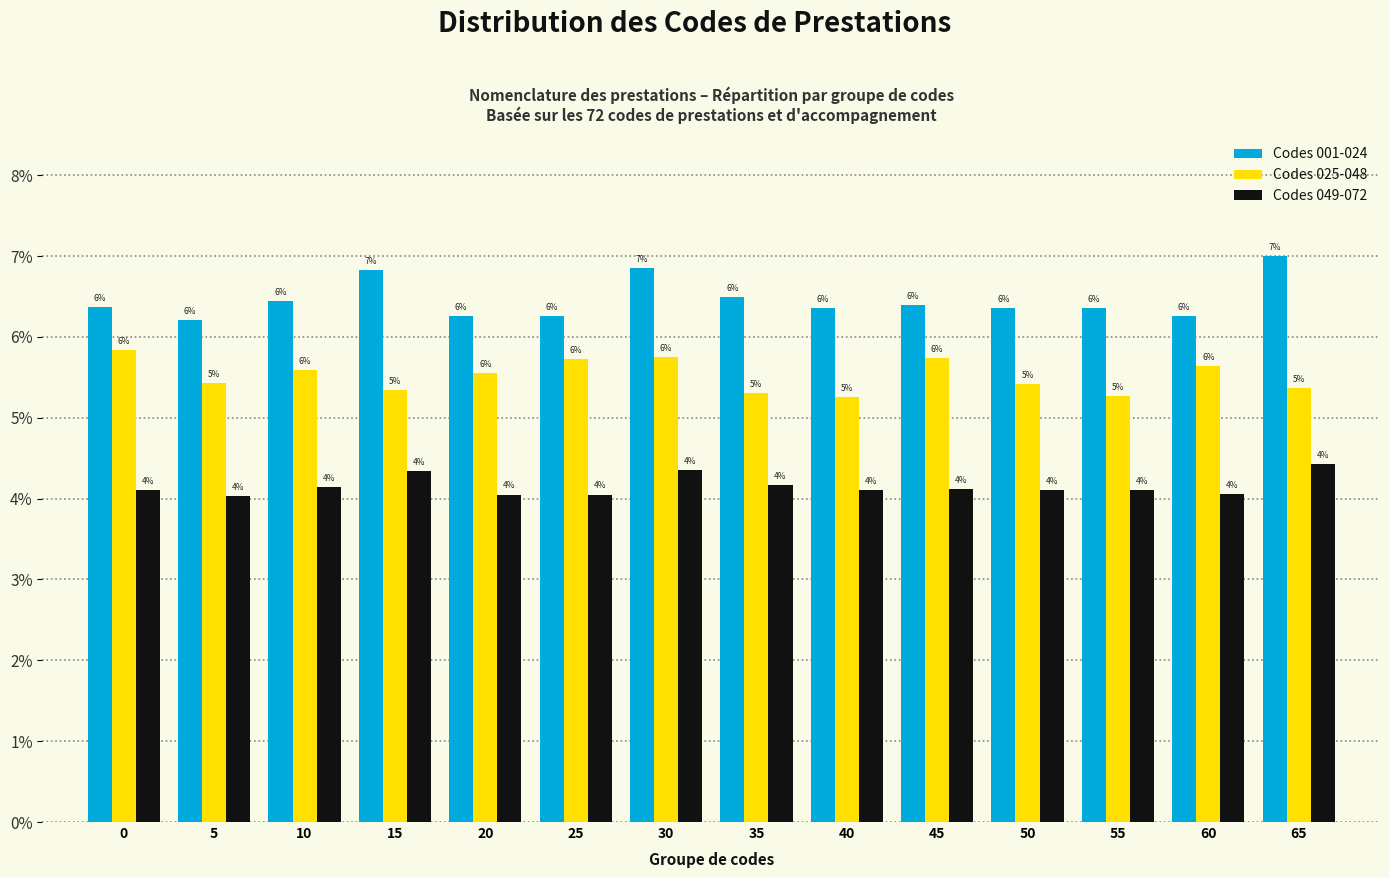

What are all the series names shown in the legend?

Codes 001-024, Codes 025-048, Codes 049-072